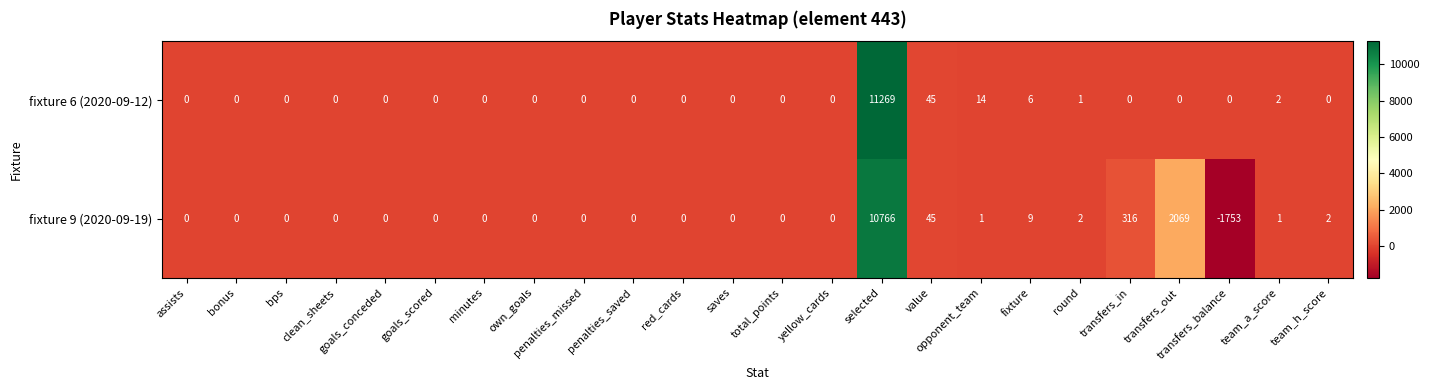

What is the sum of the fixture 9 (2020-09-19) values at selected and bps?

10766